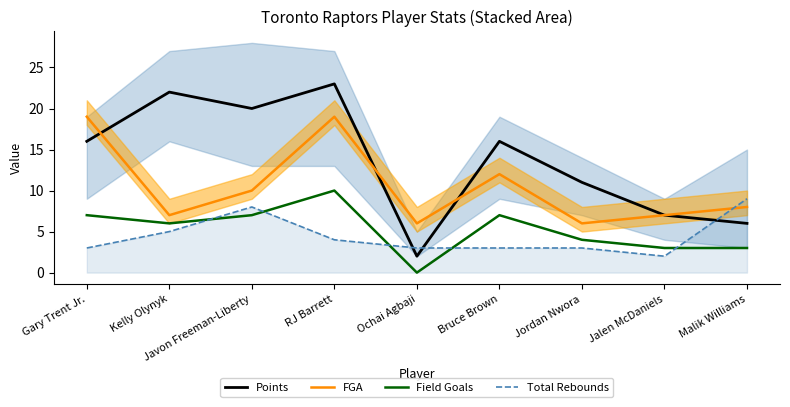

Where does the Total Rebounds series first go above 3?

Kelly Olynyk